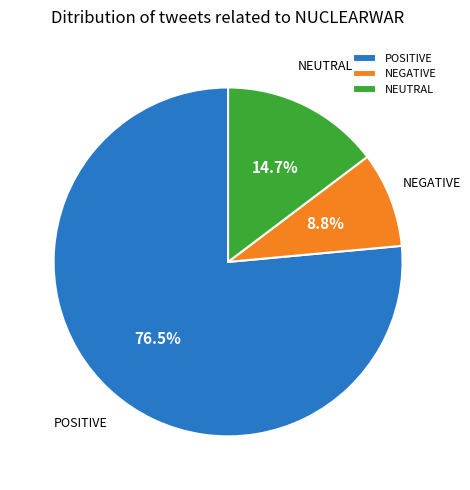

What is the largest slice in the pie chart?

POSITIVE